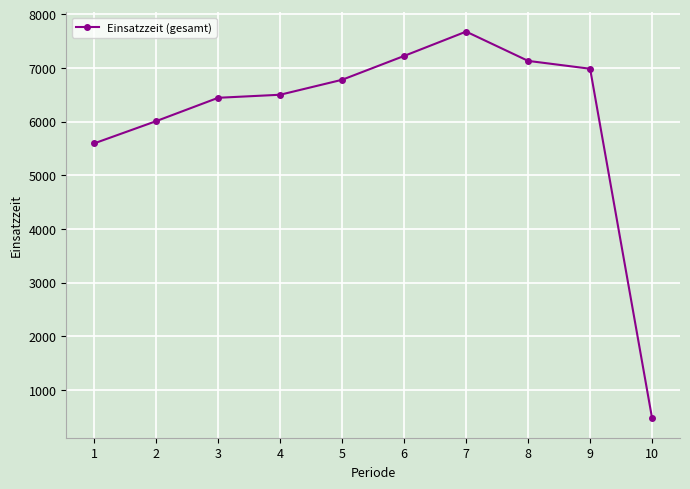

What is the approximate value at 4?

6498.8